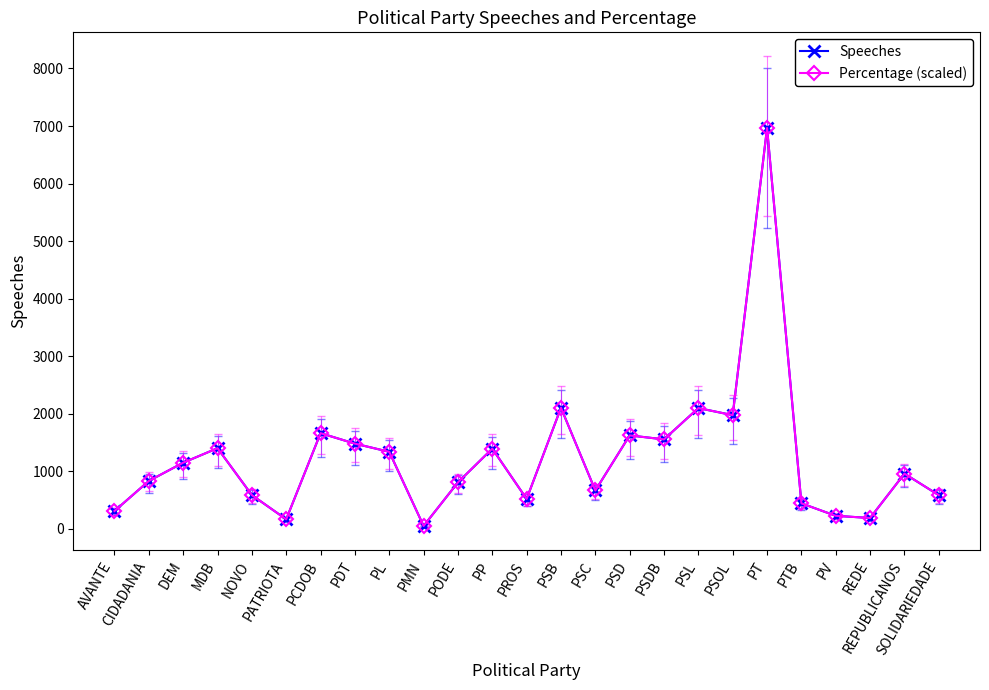

Reading right to left, what are all the values shown in this chart?

Speeches: 586.0	960.0	189.0	227.0	444.0	6965.0	1976.0	2099.0	1555.0	1624.0	667.0	2104.0	520.0	1394.0	808.0	51.0	1339.0	1481.0	1663.0	166.0	587.0	1402.0	1150.0	833.0	311.0
Percentage (scaled): 586.0	960.0	189.0	227.0	444.0	6965.0	1976.0	2099.0	1555.0	1624.0	667.0	2104.0	520.0	1394.0	808.0	51.0	1339.0	1481.0	1663.0	166.0	587.0	1402.0	1150.0	833.0	311.0